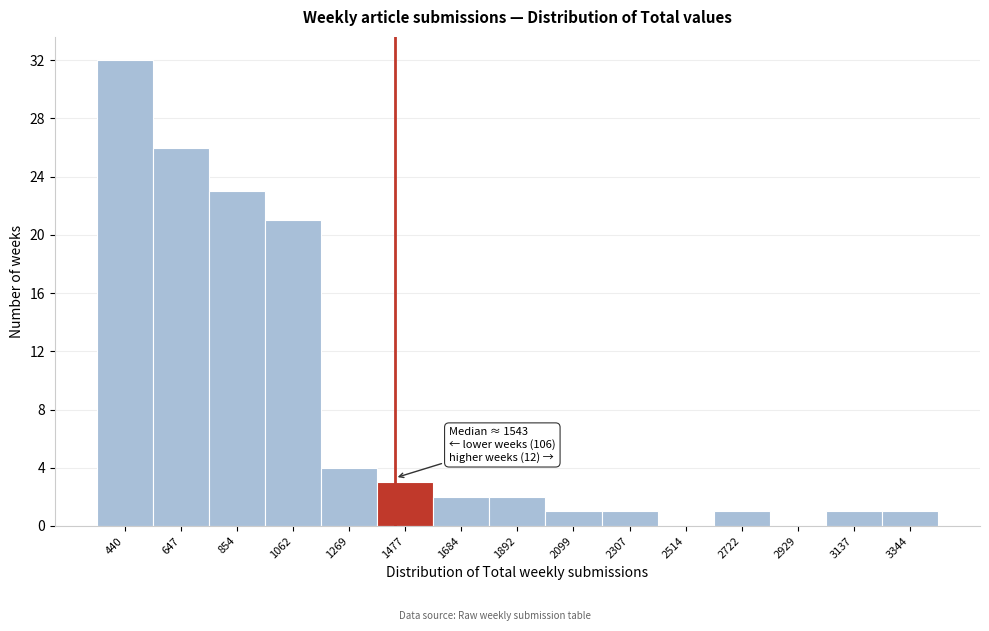

Reading right to left, list all the values displayed in this chart.

3344=1	3137=1	2929=0	2722=1	2514=0	2307=1	2099=1	1892=2	1684=2	1477=3	1269=4	1062=21	854=23	647=26	440=32